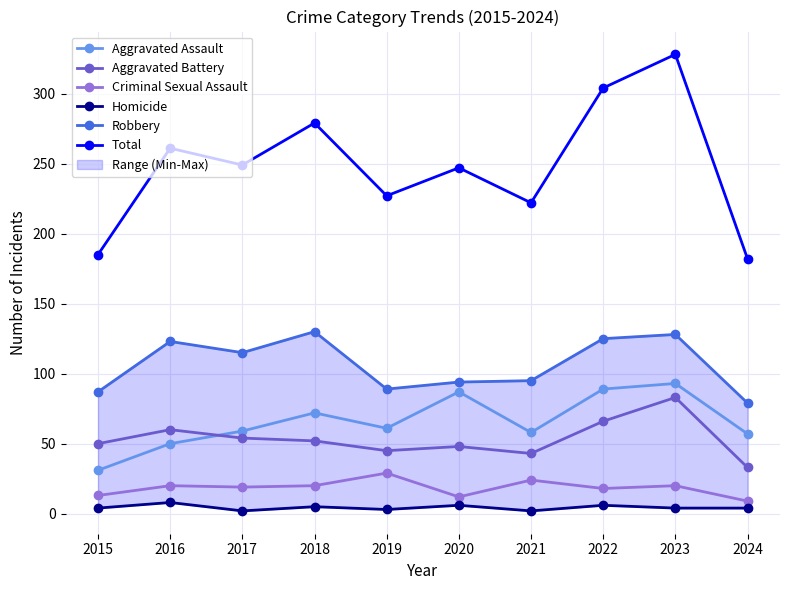

Which series has the largest total across all categories?

Total